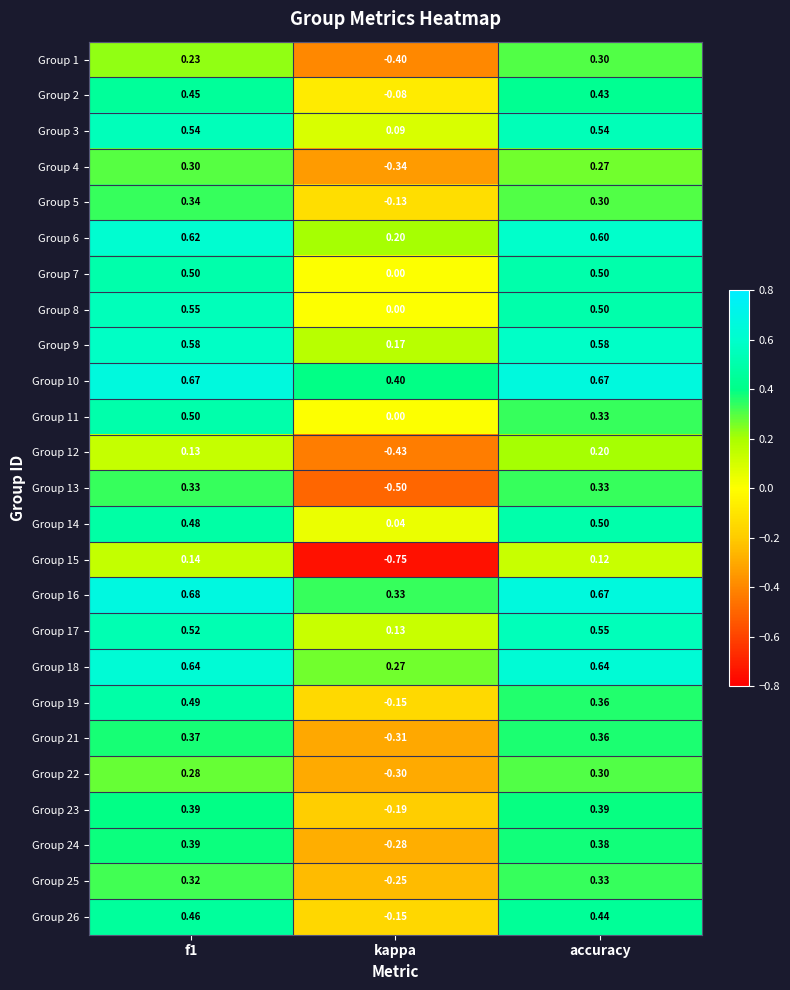

Is the value of Group 23 at kappa greater than the value of Group 26 at f1?

No